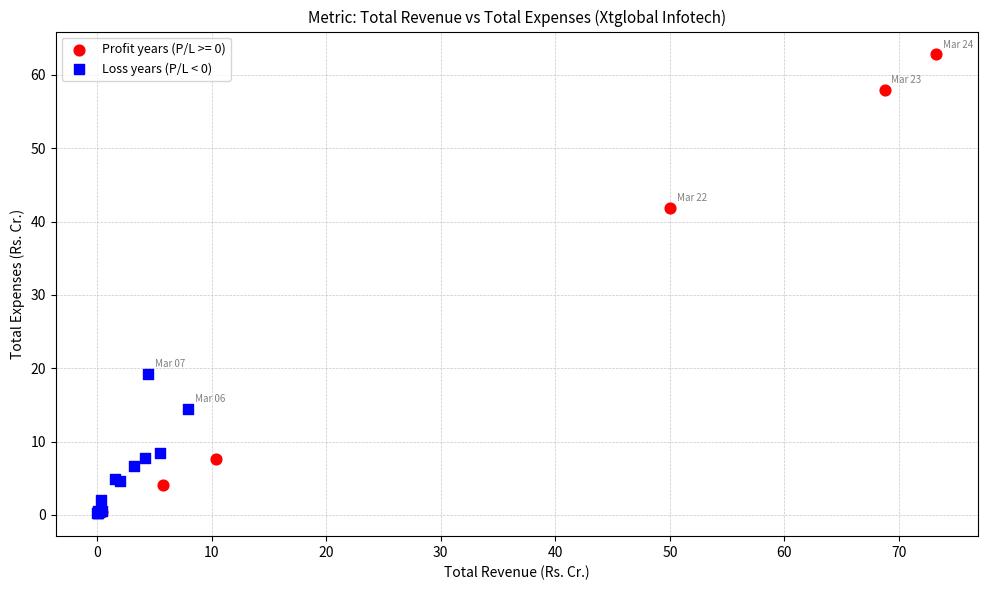

Which series contains the highest Y value?

Profit years (P/L >= 0)